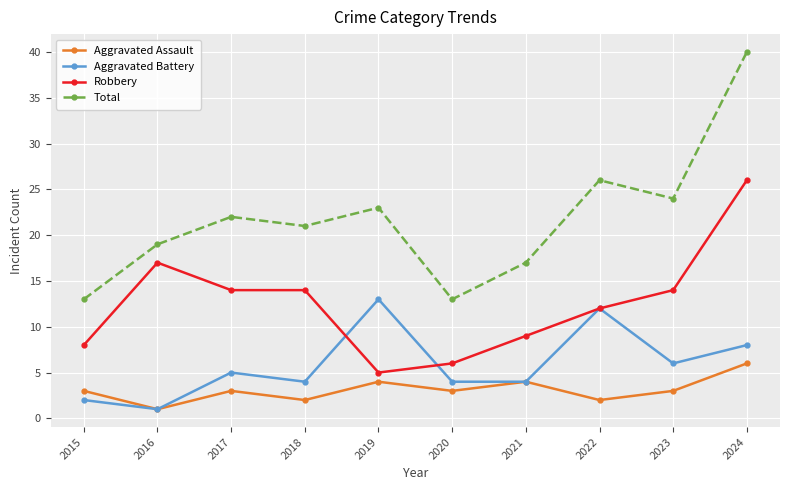

True or false: Robbery and Total intersect in this chart.

False